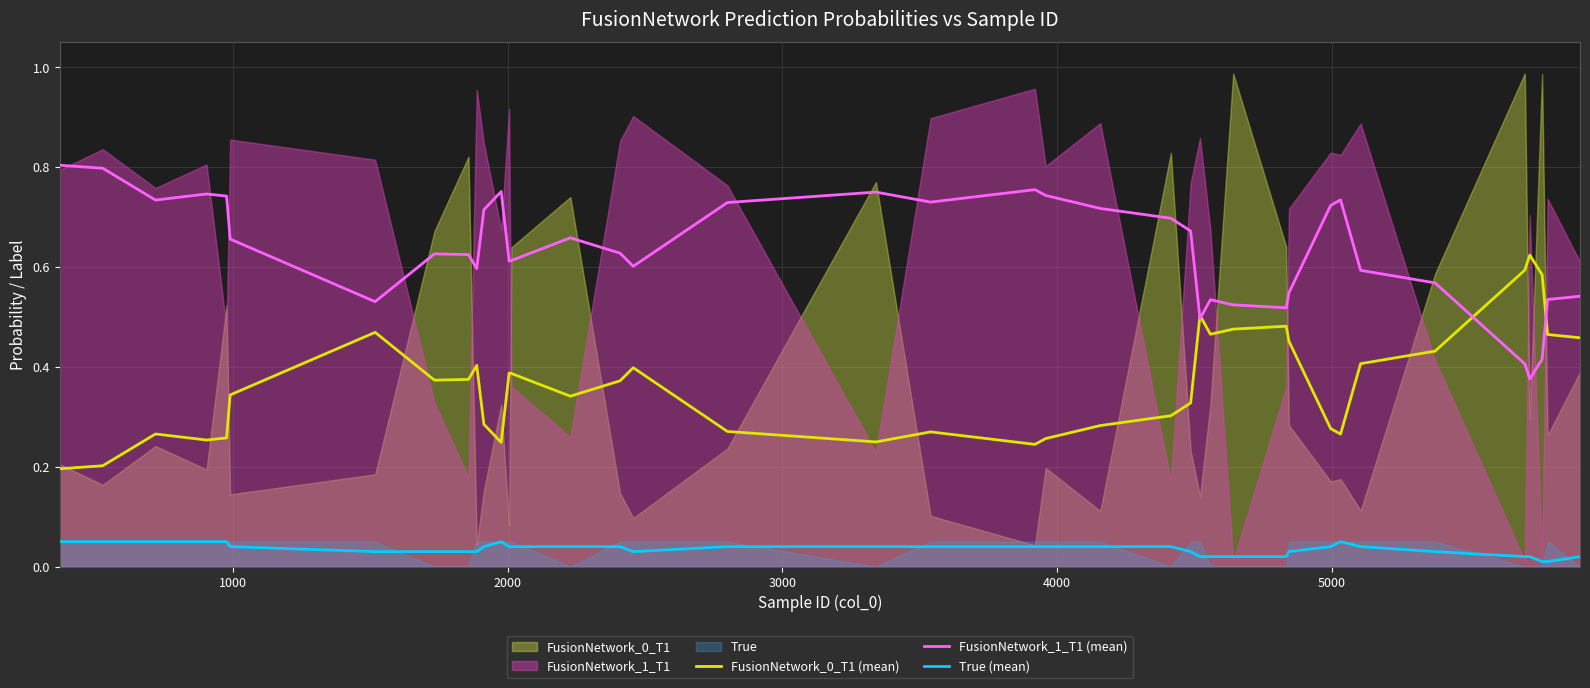

How many distinct data groups are displayed?

3